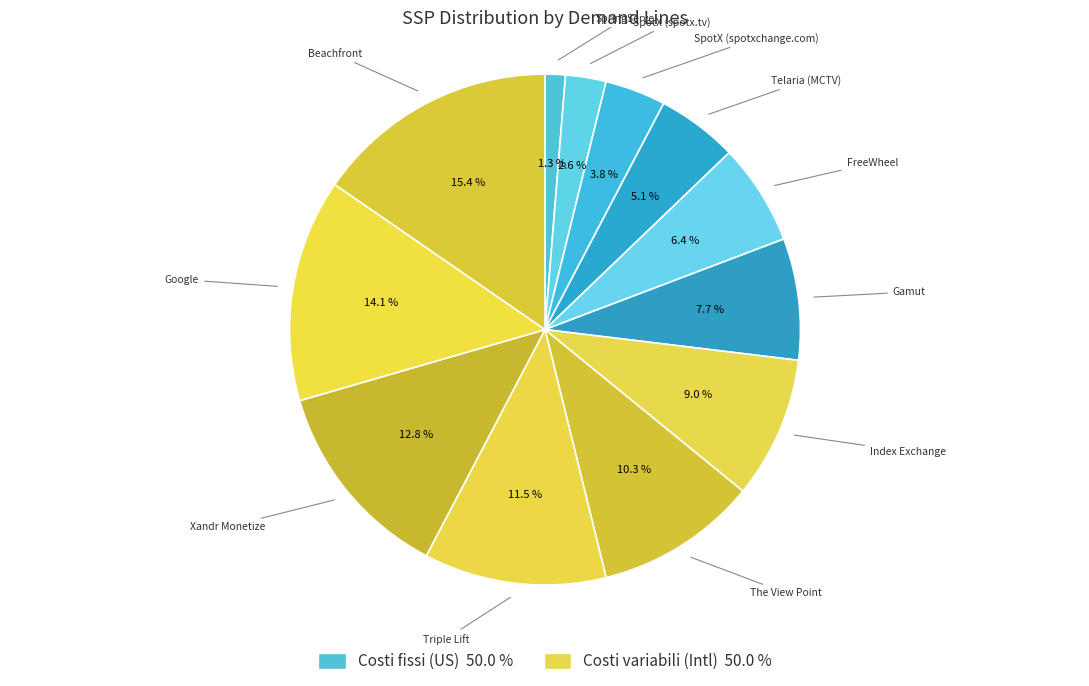

What is the smallest slice in the pie chart?

SpringServe